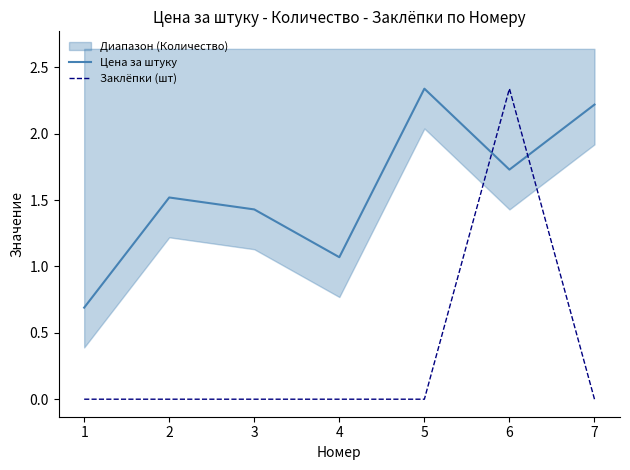

Is it true that Цена за штуку equals 2.3 at 5?

True